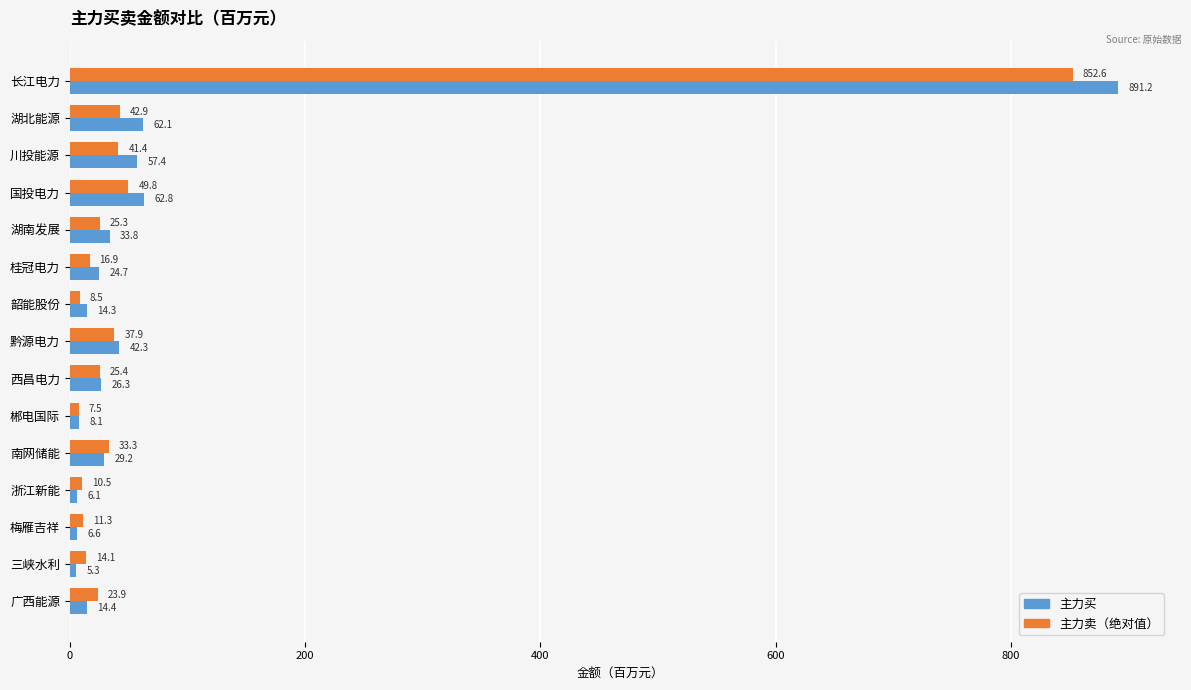

What are all the series names shown in the legend?

主力买, 主力卖（绝对值）